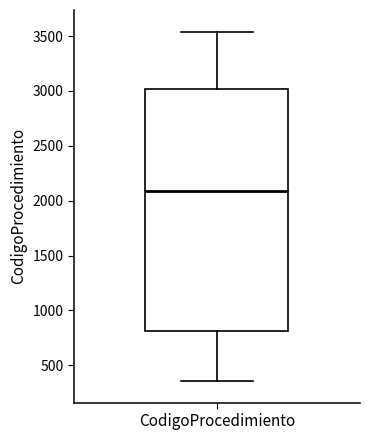

Read this box plot against the y-axis: the position of the median line, the range covered by the box, and the ends of both whiskers. The values are not printed on the chart, so give them approximately, as read against the axis.

median 2100, box 800 to 3000, whiskers 350 to 3550